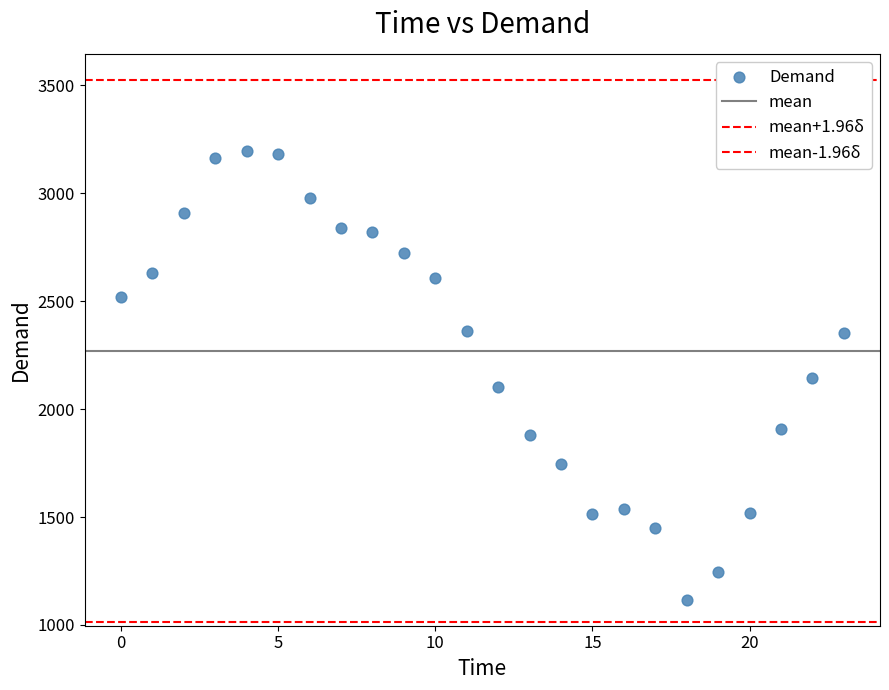

How many data points are displayed?

24